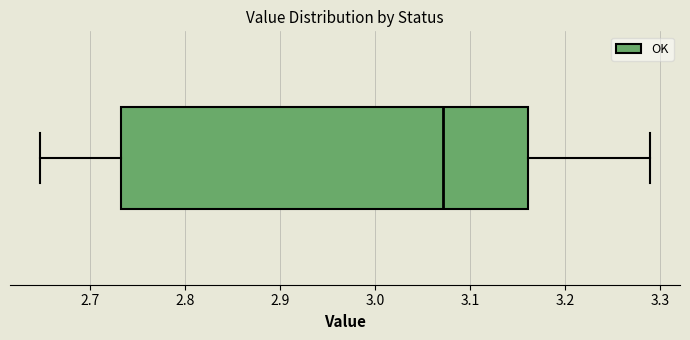

Read this box plot against the x-axis: the position of the median line, the range covered by the box, and the ends of both whiskers. The values are not printed on the chart, so give them approximately, as read against the axis.

median 3.07, box 2.73 to 3.16, whiskers 2.65 to 3.29